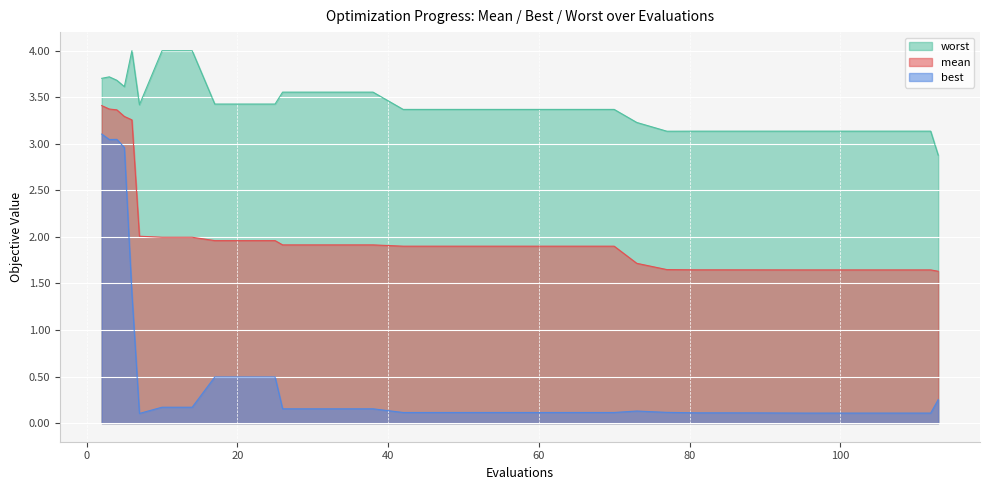

Which series has the widest spread of values?

best